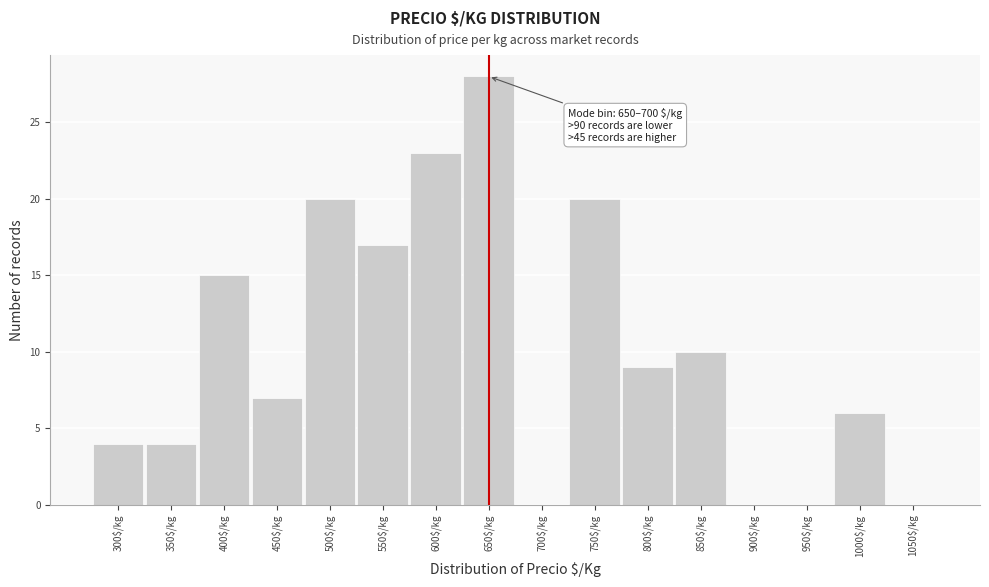

What is the sum of all values?

163